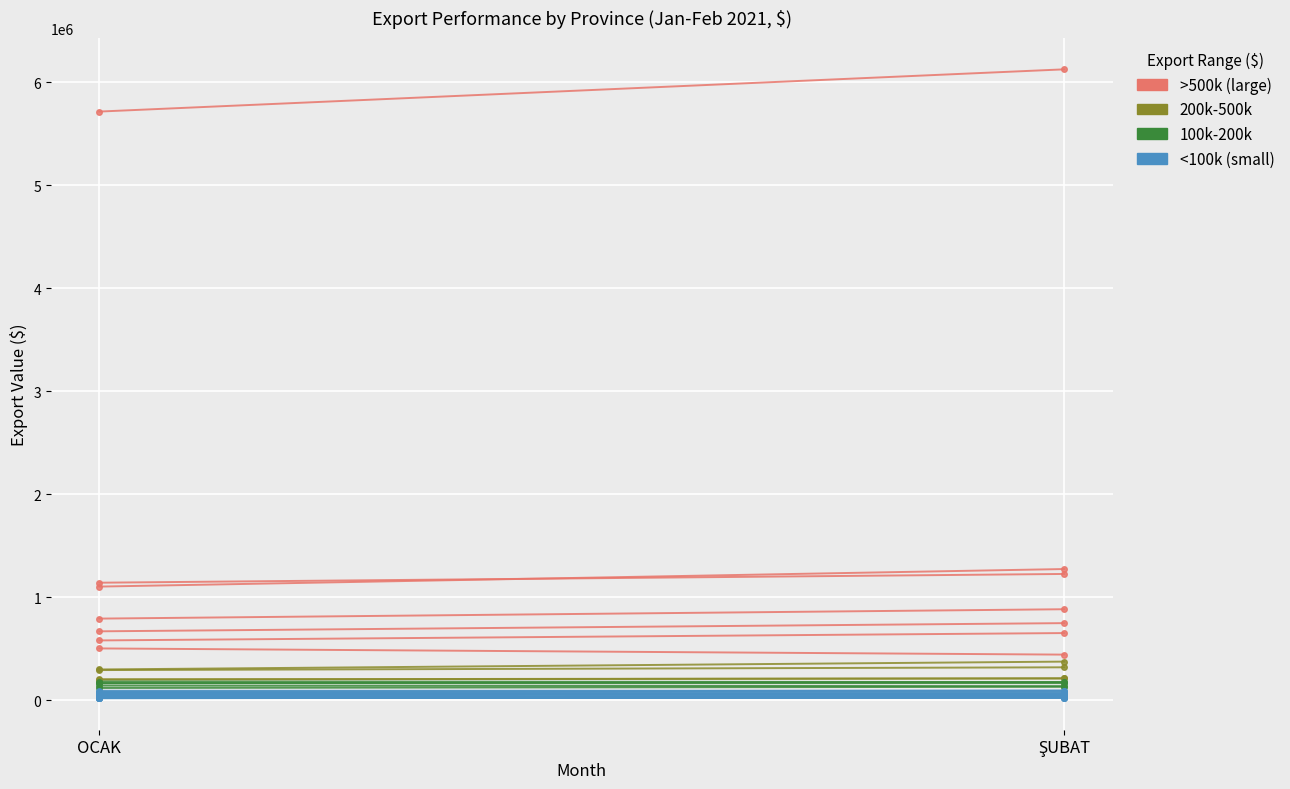

True or false: >500k (large) has a value of 5715042.5 at OCAK.

True